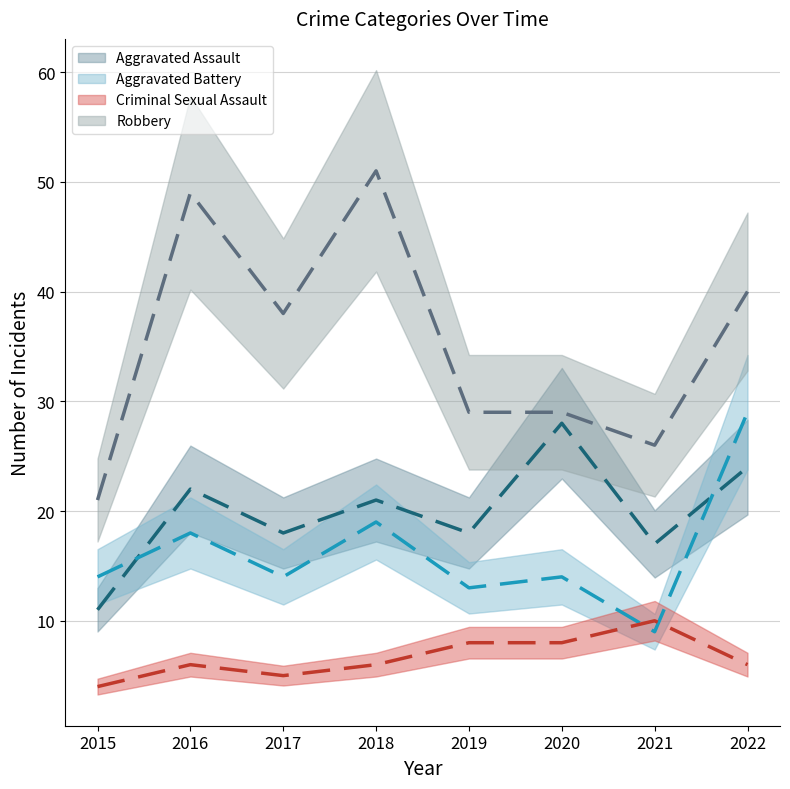

At how many categories does at least one series exceed 24?

7